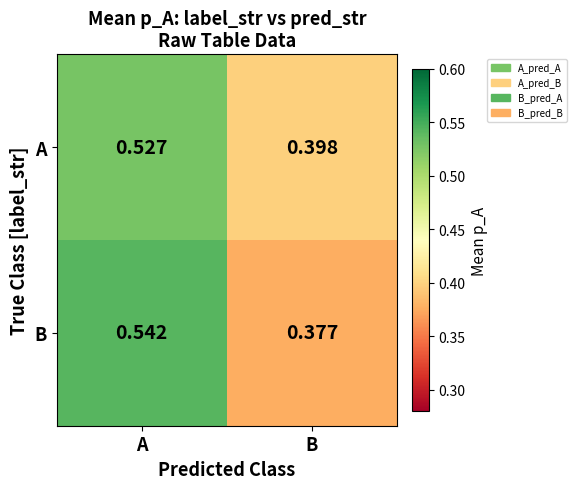

At which label is B closest to 0?

B